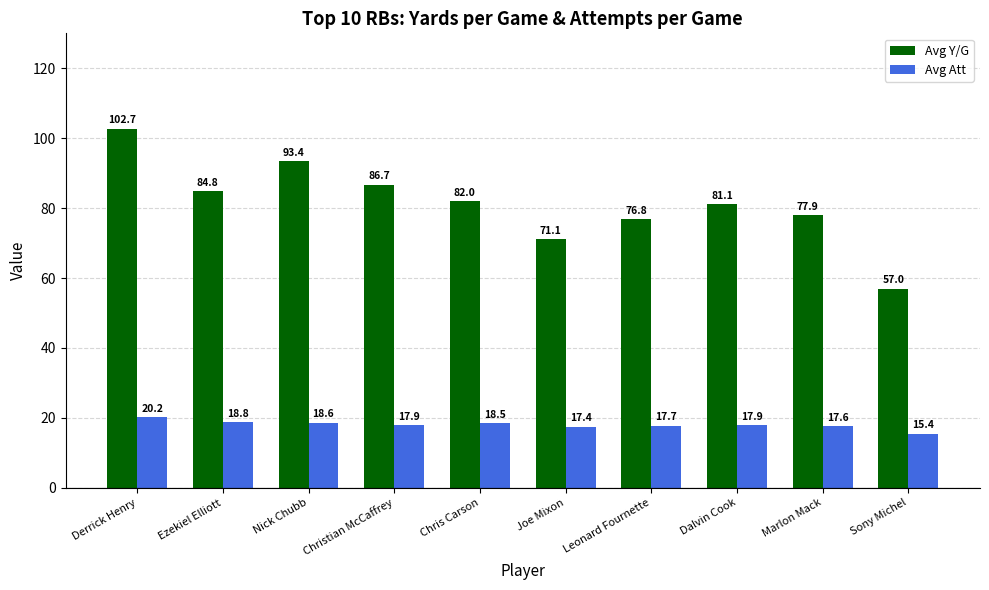

Which series changed the most between Marlon Mack and Sony Michel?

Avg Y/G